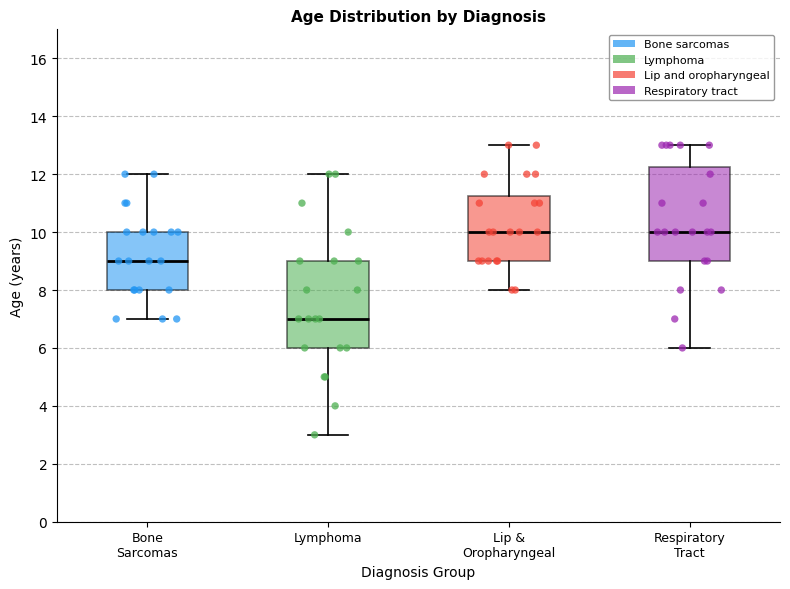

Which box is the tallest, from its lower edge to its upper edge?

Respiratory Tract